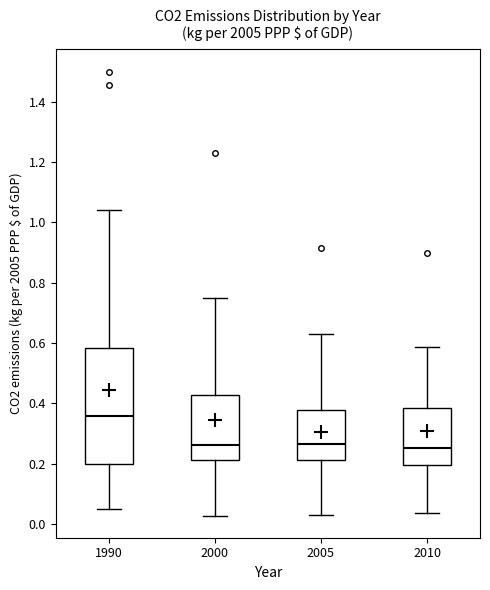

Reading left to right, read every box against the y-axis: the position of its median line, the range the box covers, and the ends of its whiskers. The values are not printed on the chart, so give them approximately, as read against the axis.

1990: median 0.36, box 0.20 to 0.58, whiskers 0.04 to 1.04
2000: median 0.26, box 0.22 to 0.42, whiskers 0.02 to 0.74
2005: median 0.26, box 0.22 to 0.38, whiskers 0.02 to 0.64
2010: median 0.26, box 0.20 to 0.38, whiskers 0.04 to 0.58